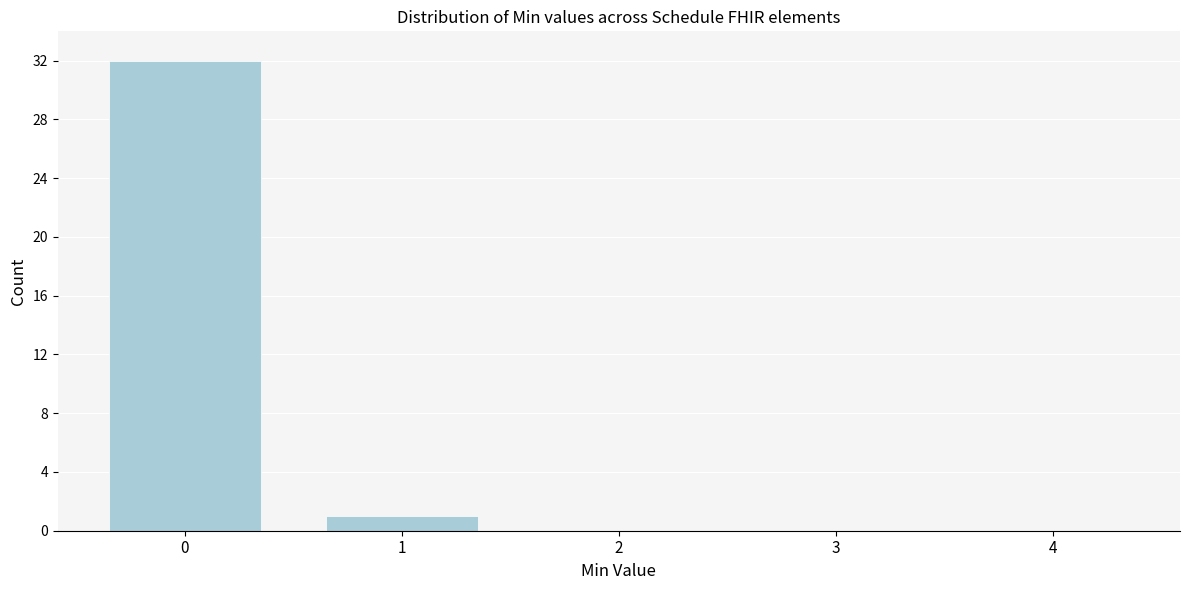

Over which range of the x-axis is the bar tallest?

-0.5 to 0.5